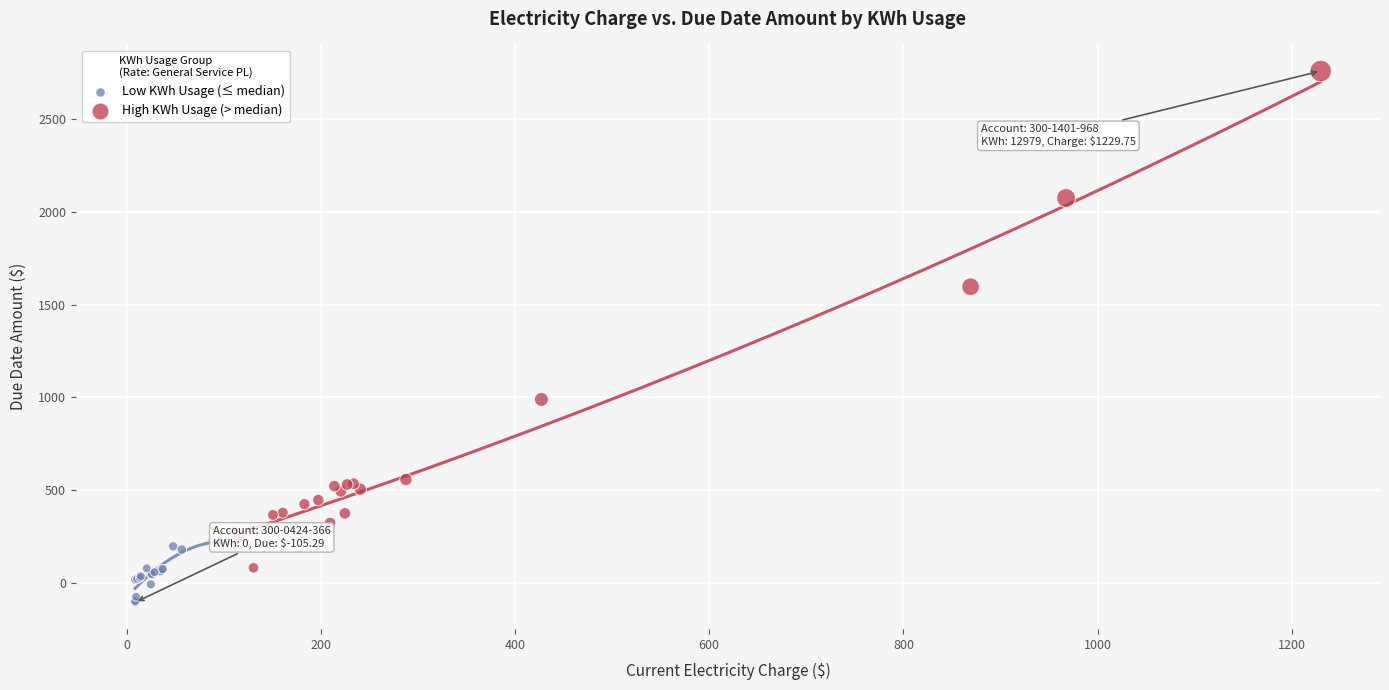

Which series reaches the maximum Y coordinate?

High KWh Usage (> median)